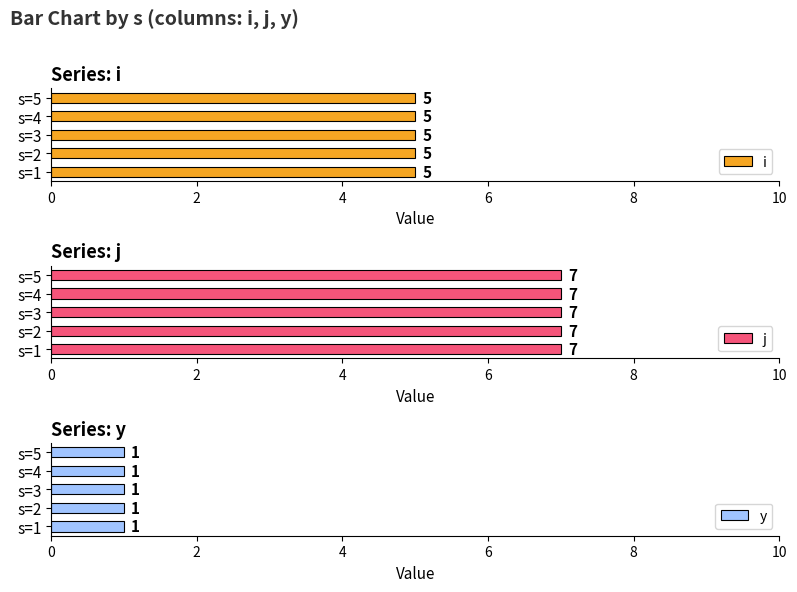

True or false: y has a value of 1 at 2.

True